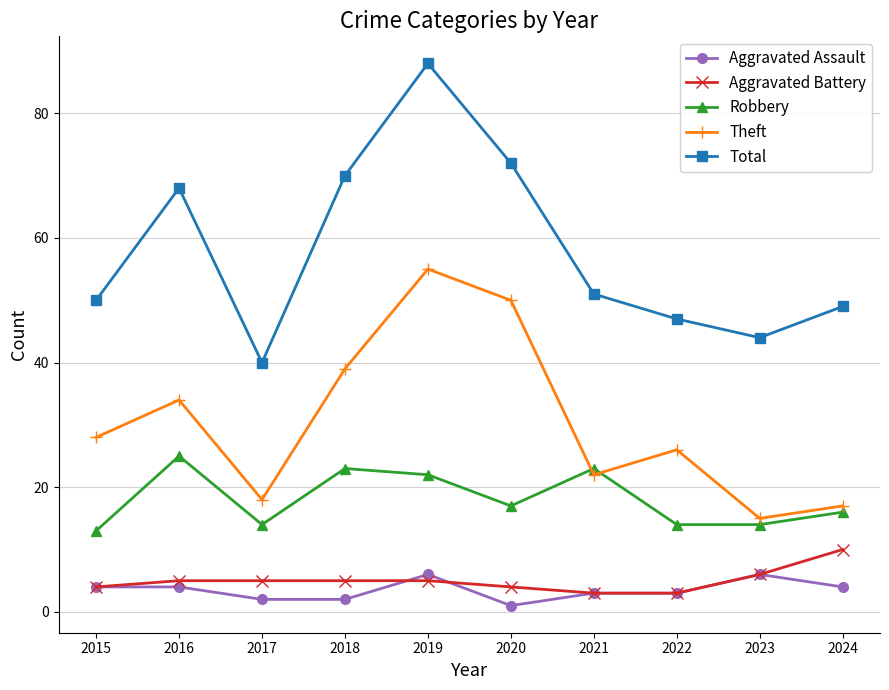

True or false: Aggravated Battery has a value of 3 at 2021.

True